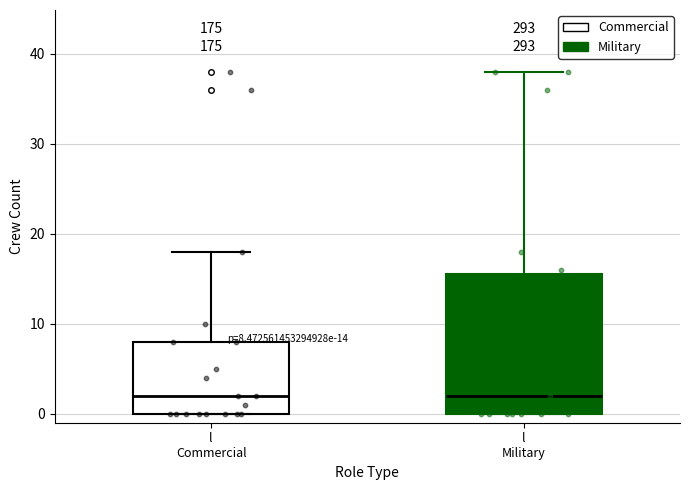

Comparing the boxes themselves (not the whiskers), which one is the tallest?

l Military